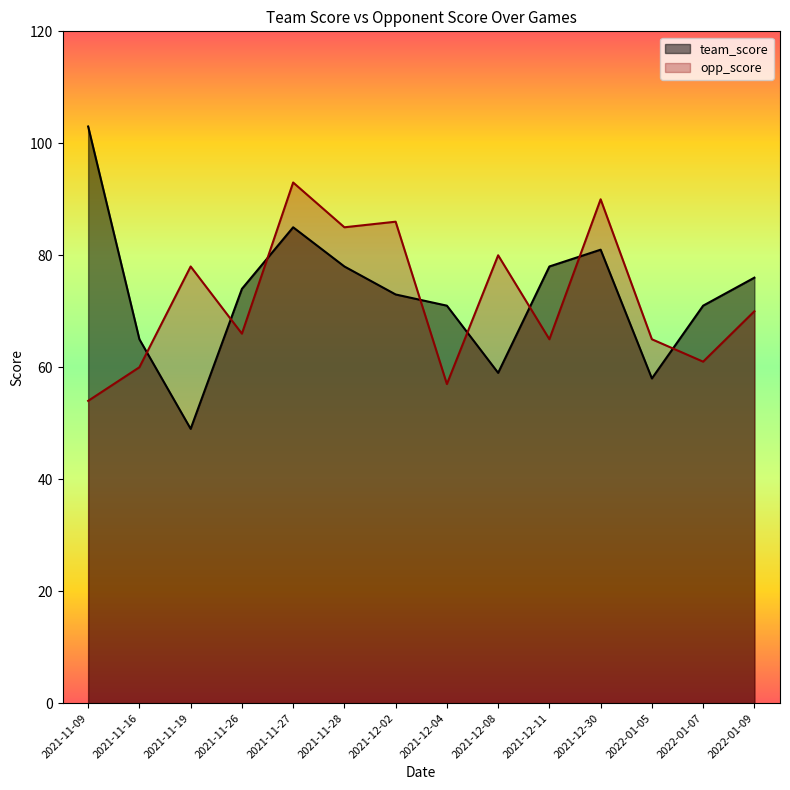

What is the smallest value displayed?

49